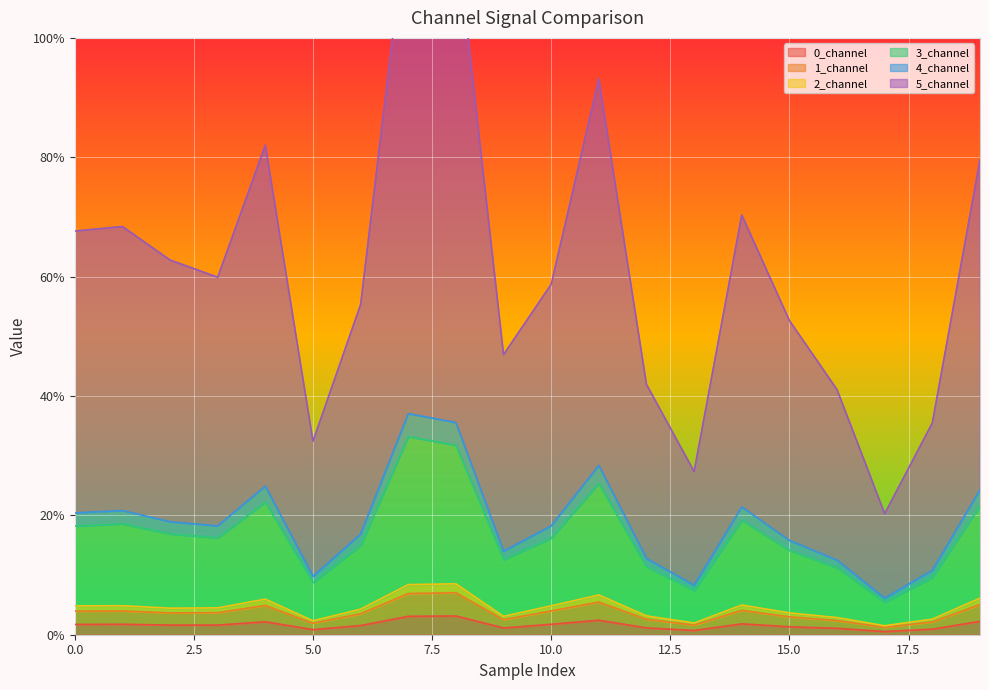

True or false: 2_channel and 1_channel cross at least once.

False